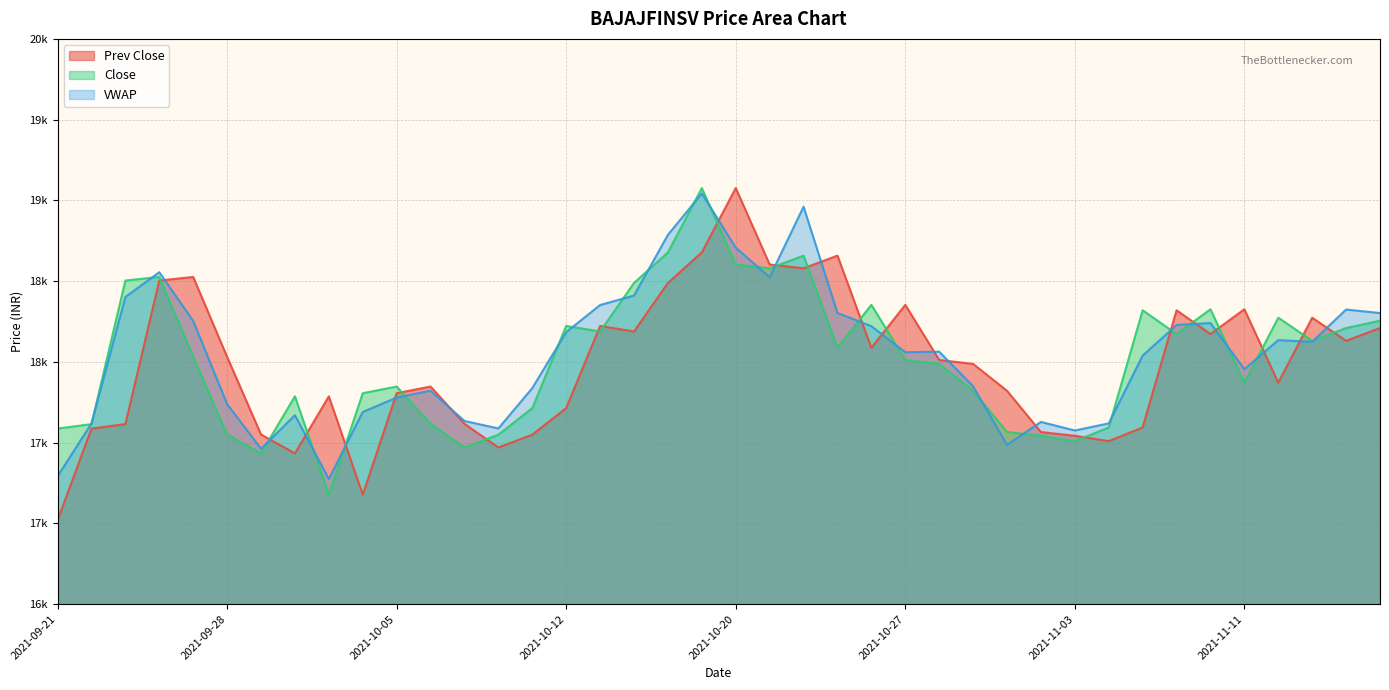

Which series changed the most between 2021-09-22 and 2021-11-11?

Prev Close